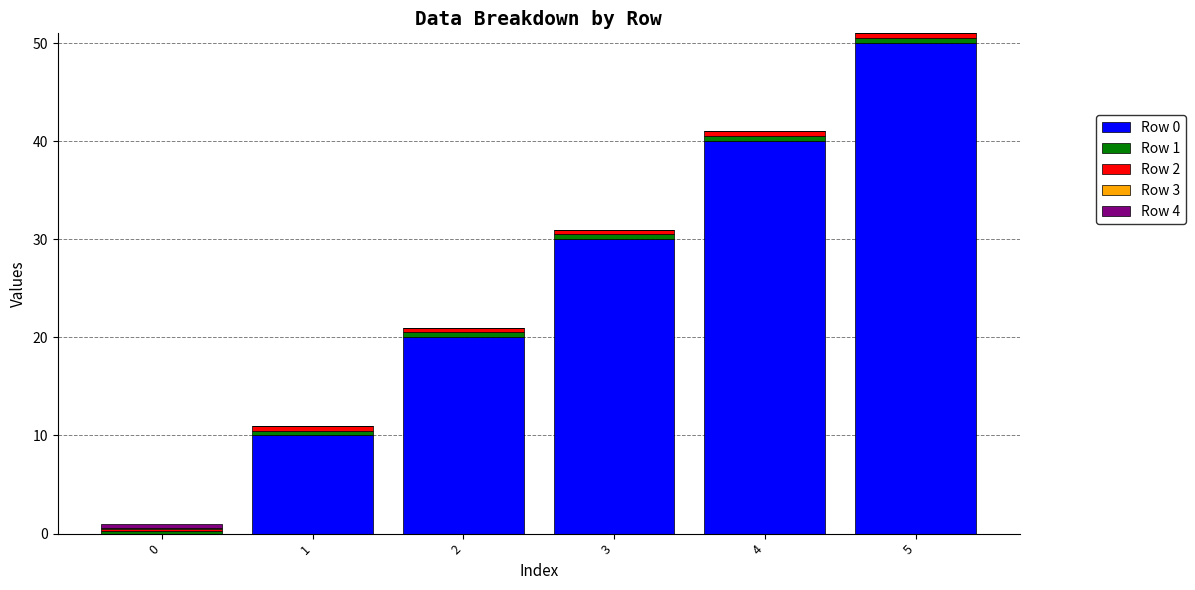

Is it true that Row 0 equals 30.0 at 2?

False